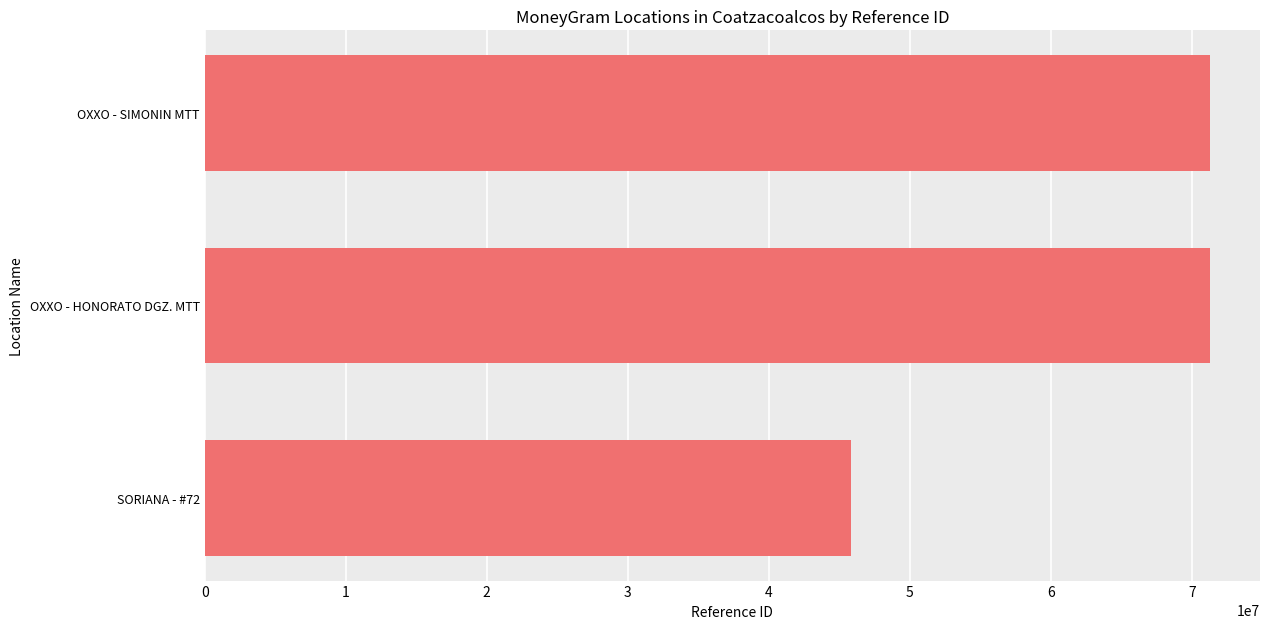

Where is the data nearest to the value 58540275?

OXXO - SIMONIN MTT